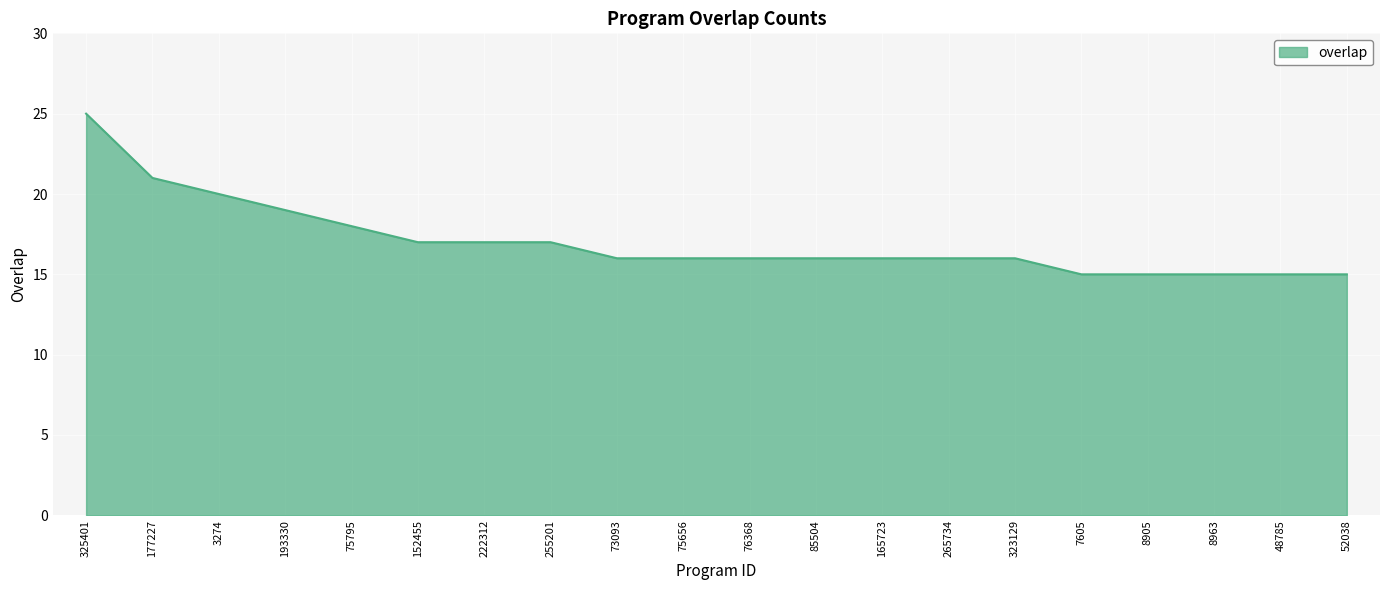

Between 8963 and 255201, which is larger?

255201